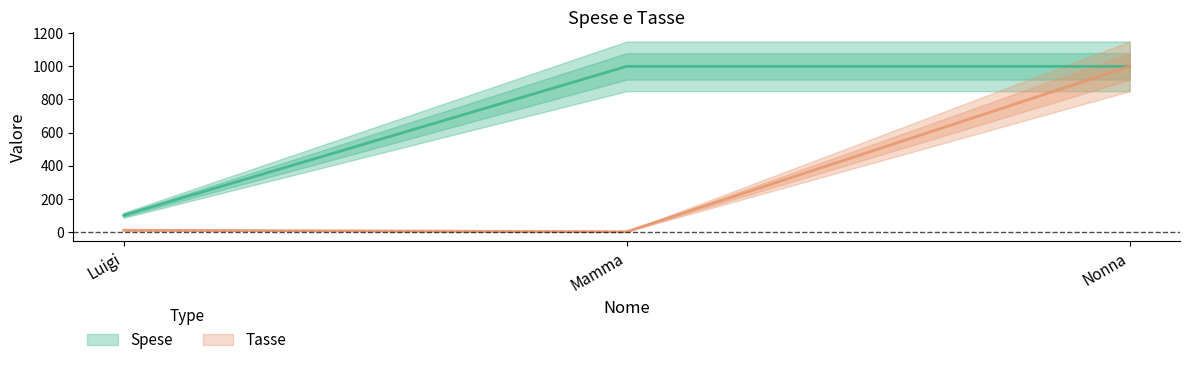

Between Nonna and Luigi, which is larger?

Nonna